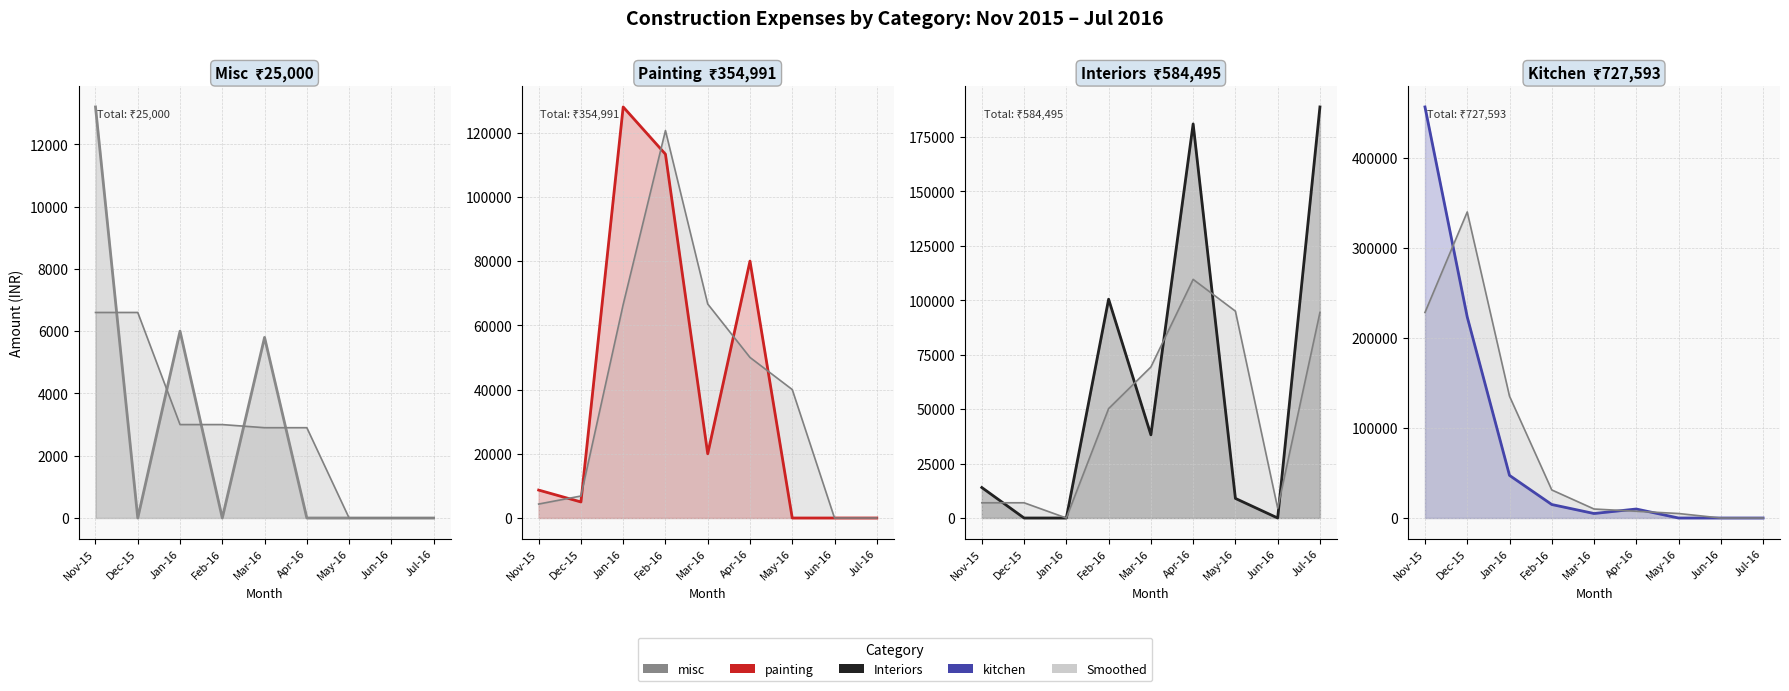

What is the label of the 8th point from the right?

Dec-15